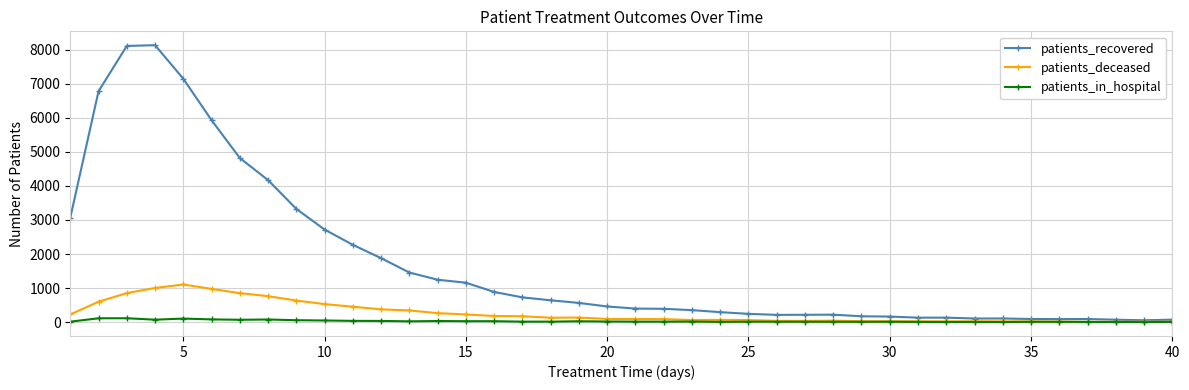

What is the maximum value for patients_in_hospital?

114